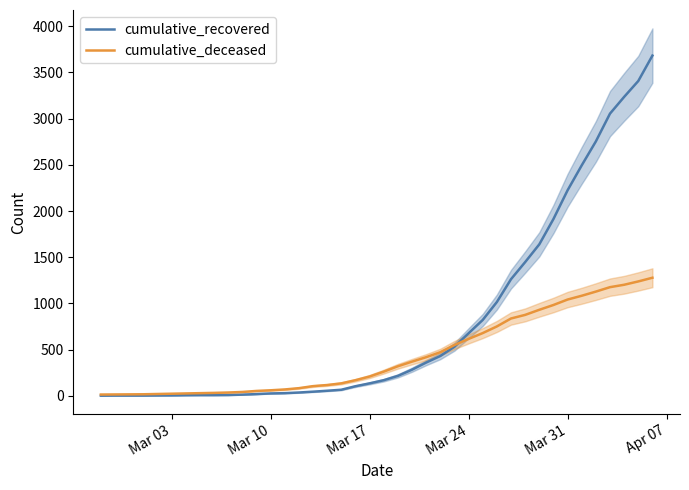

What is the highest value of the cumulative_recovered series?

3682